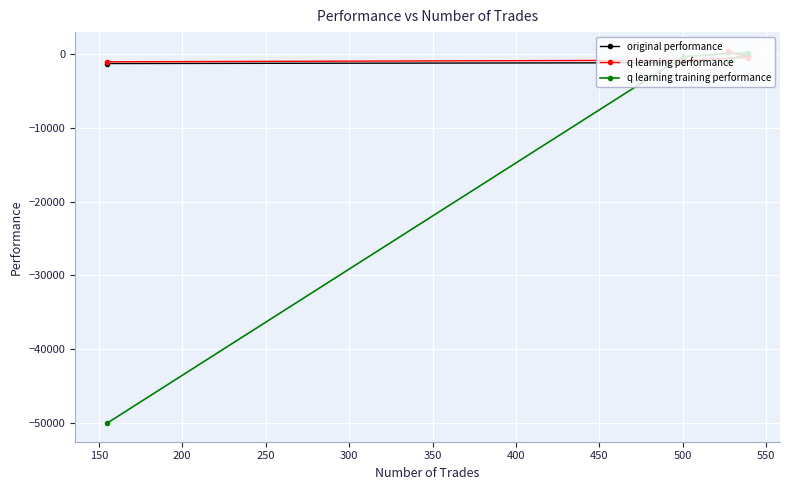

What is the sum of all q learning performance values?

-2068.8